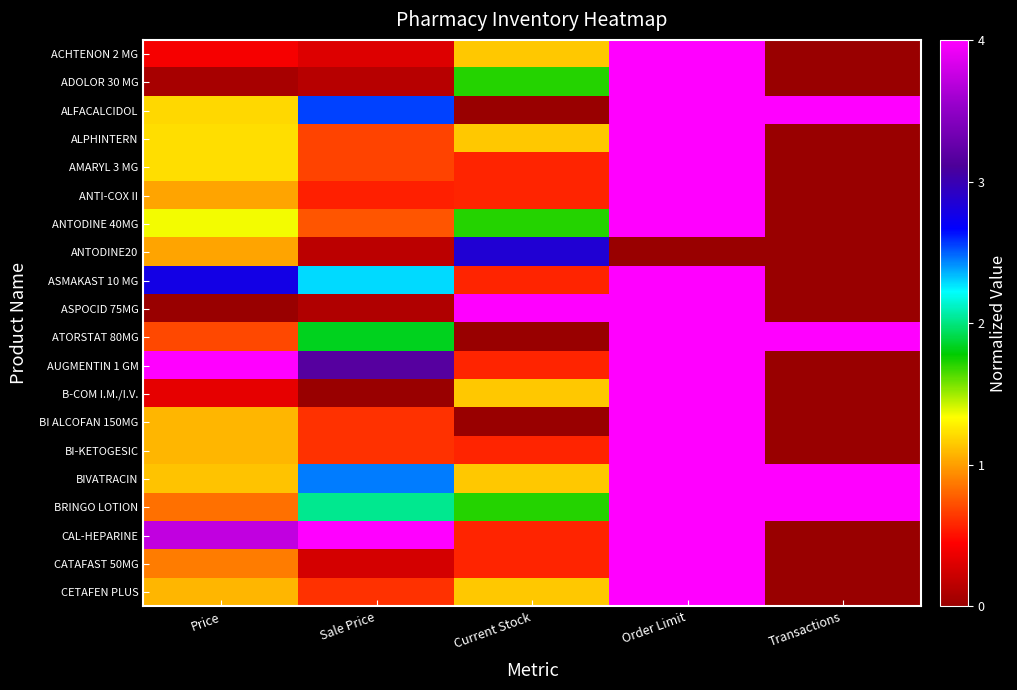

What is the total value across all series at Current Stock?

21.7